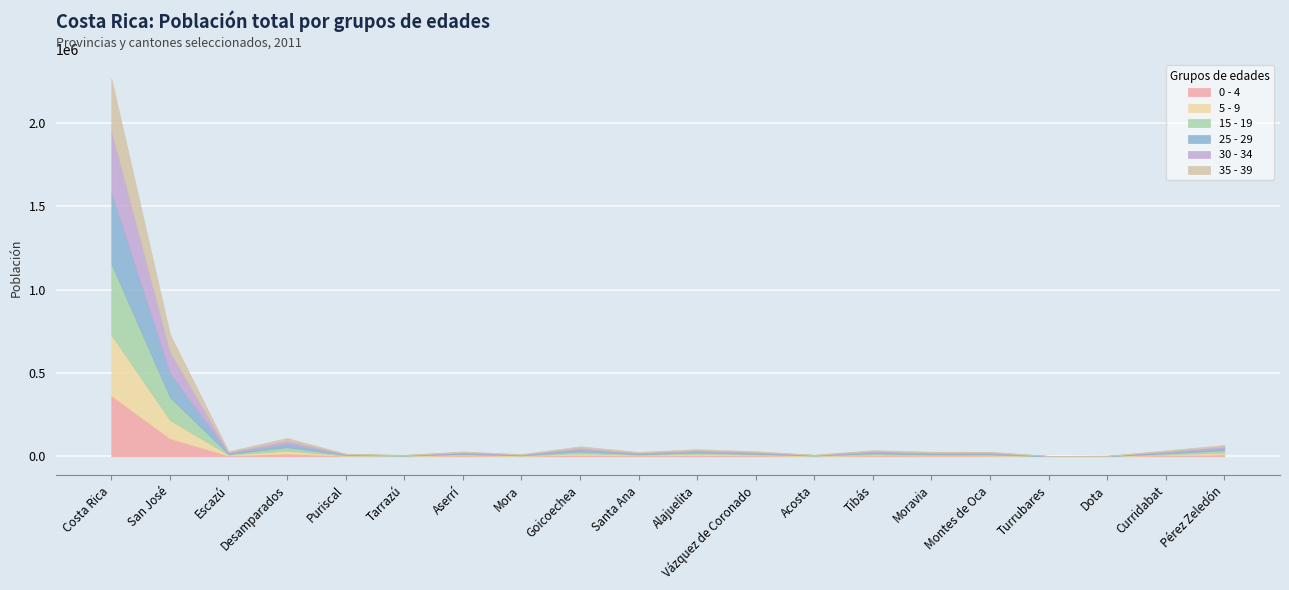

What is the minimum value for 35 - 39?

383